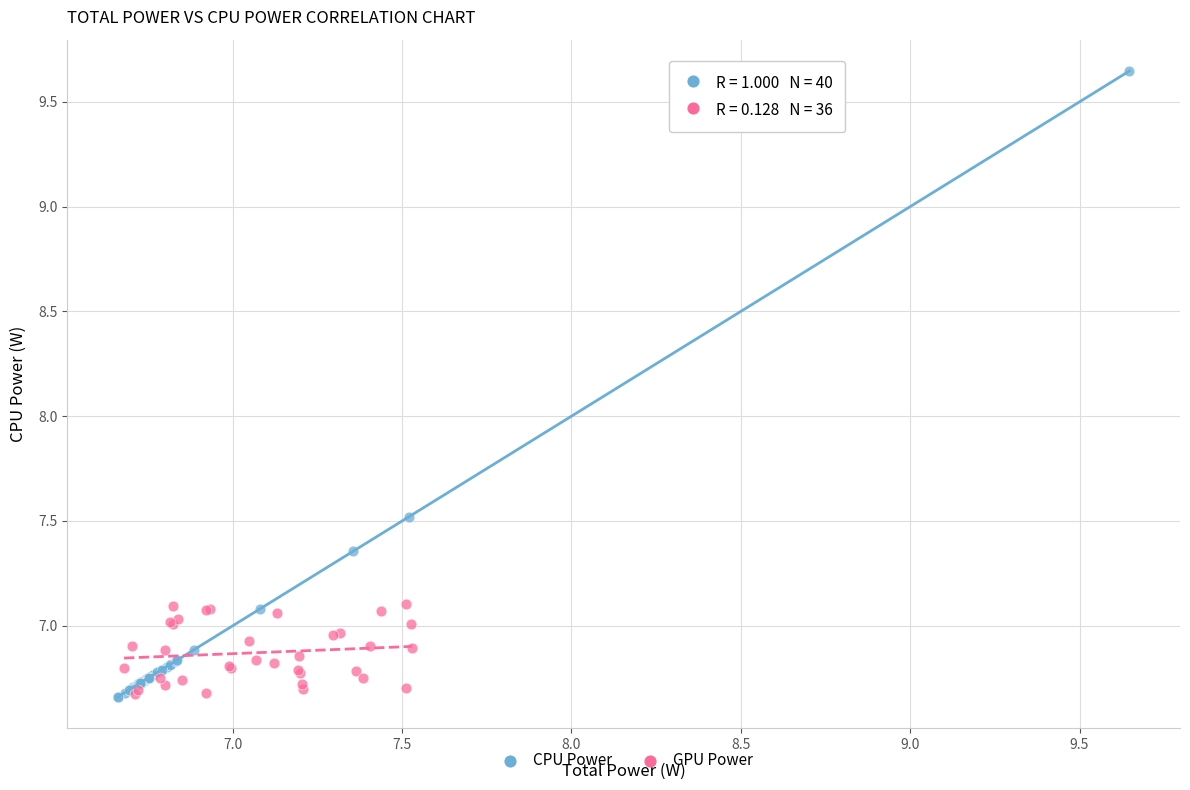

Which series has the largest Y range (max minus min)?

CPU Power